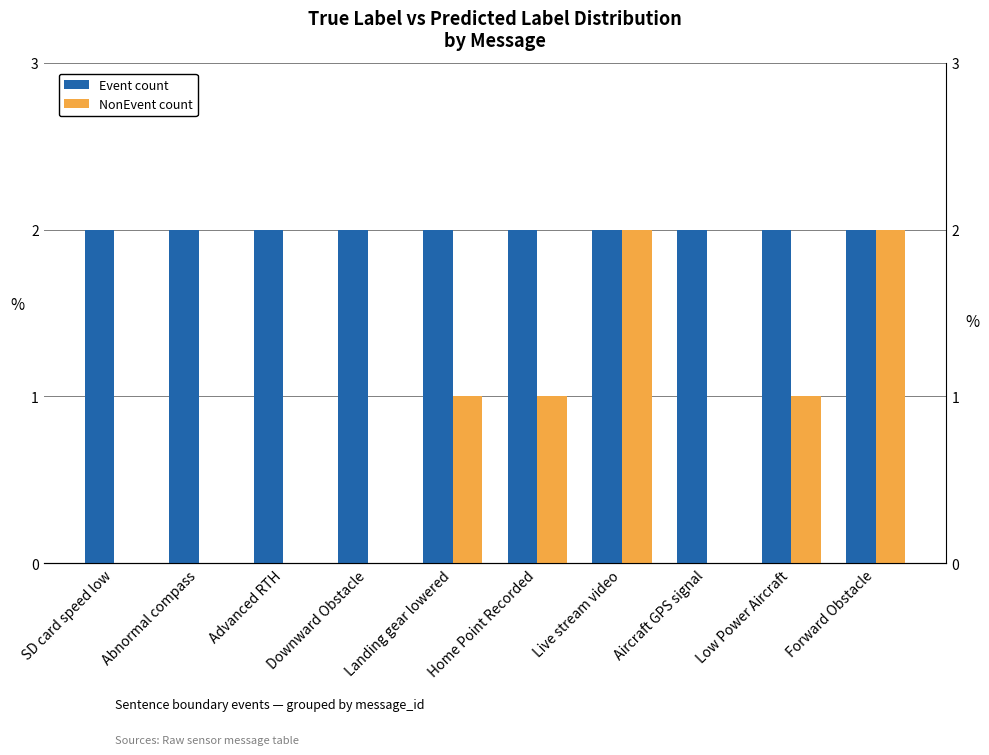

What are all the series names shown in the legend?

Event count, NonEvent count